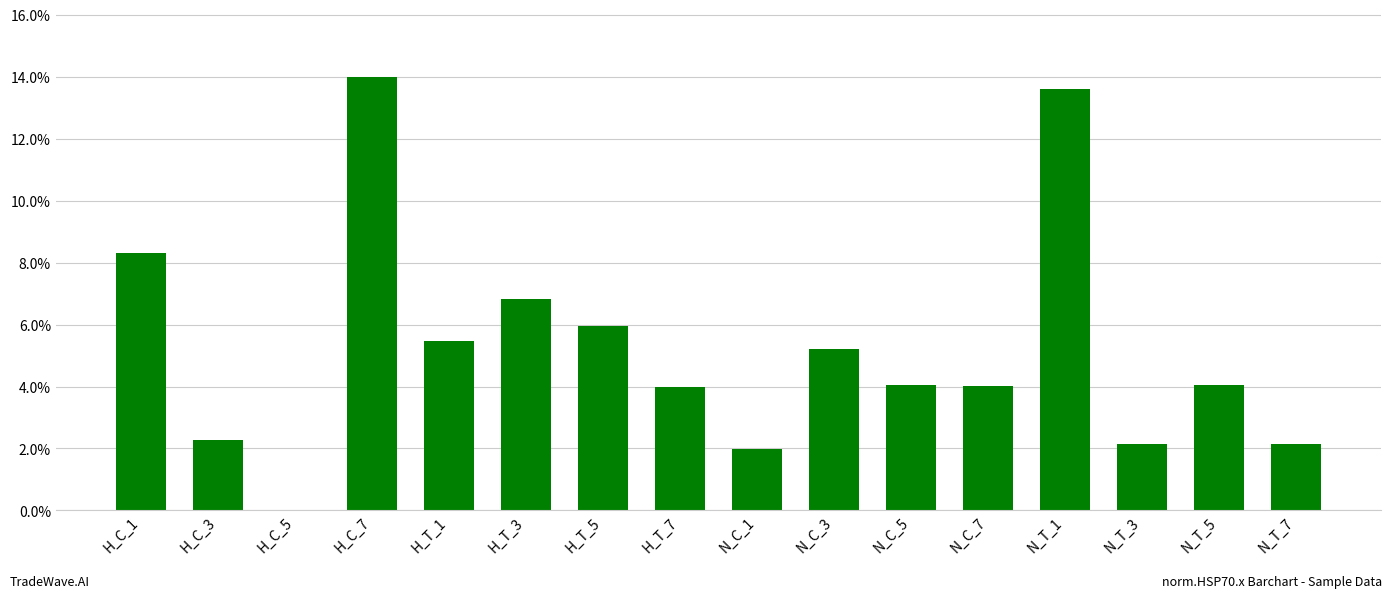

What is the difference between the maximum and minimum values?

0.1